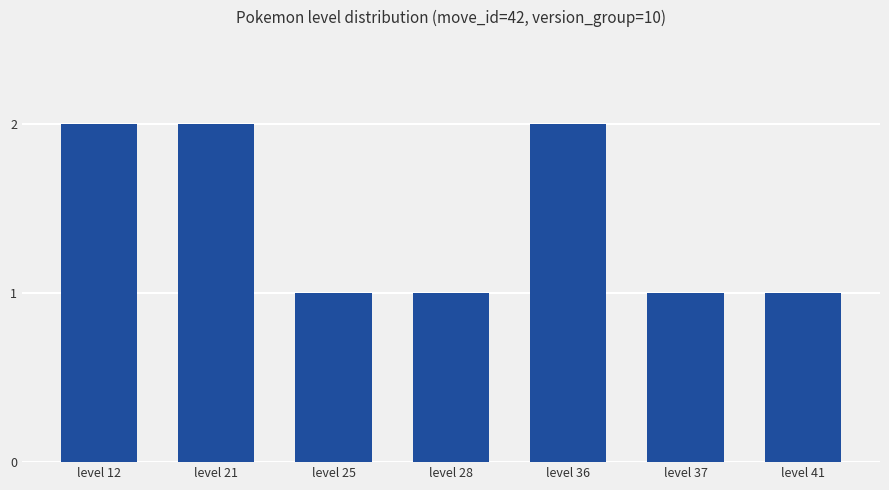

Approximately how many times larger is the value at level 21 compared to level 37?

2.0